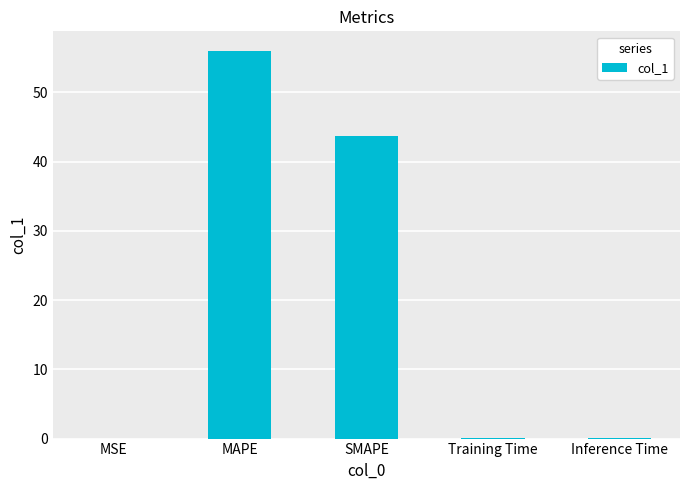

At which label is the value closest to 28?

SMAPE